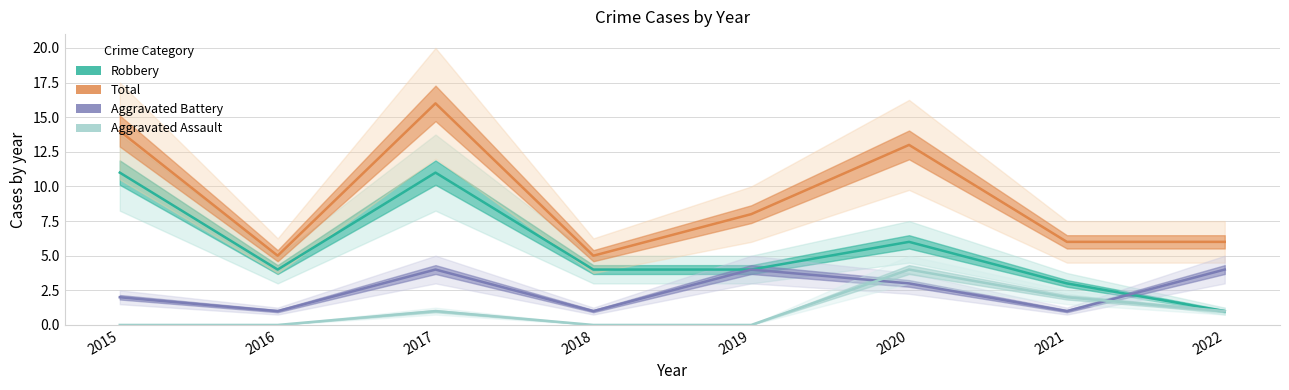

How many interior local peaks does the Robbery series have?

2